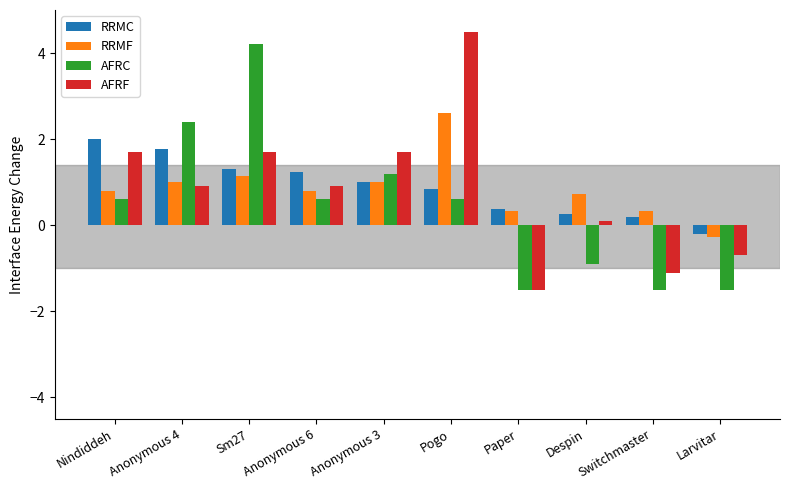

Which category has the lowest value in the RRMF series?

Larvitar